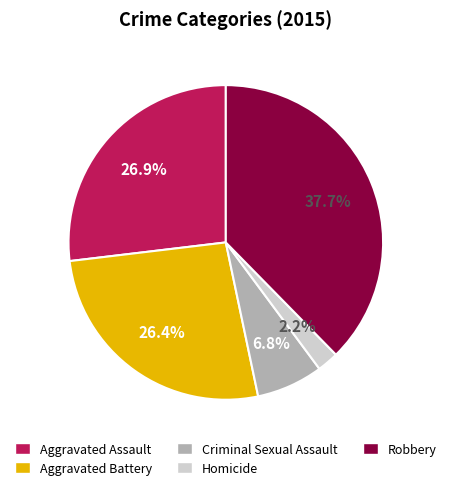

What is the smallest slice in the pie chart?

Homicide